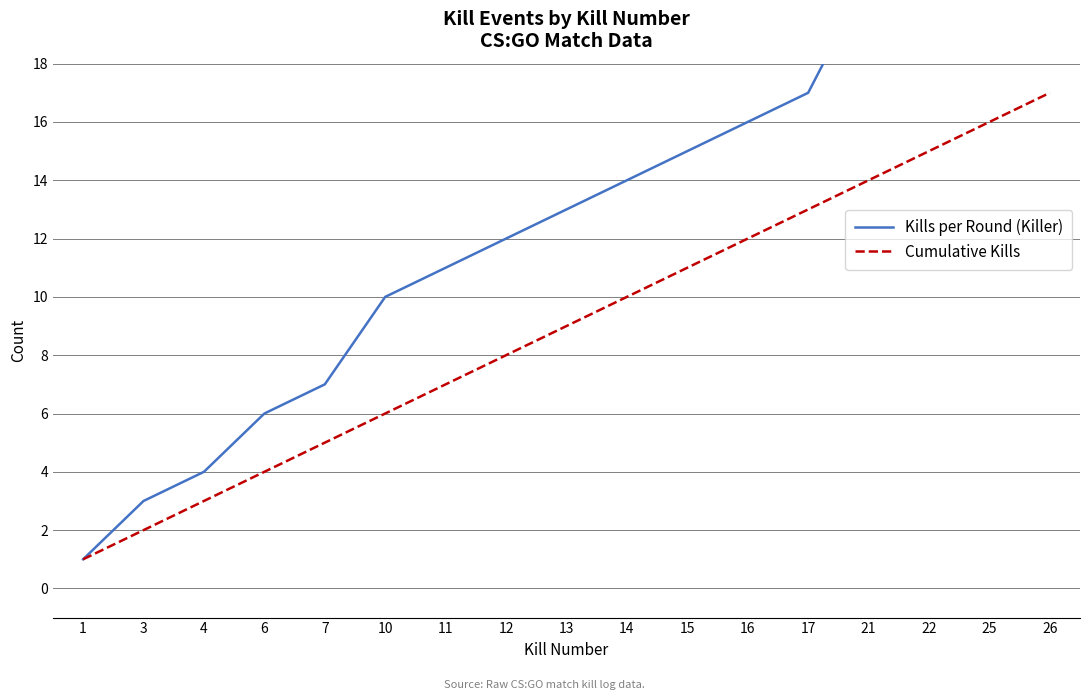

At how many categories does at least one series exceed 16?

5